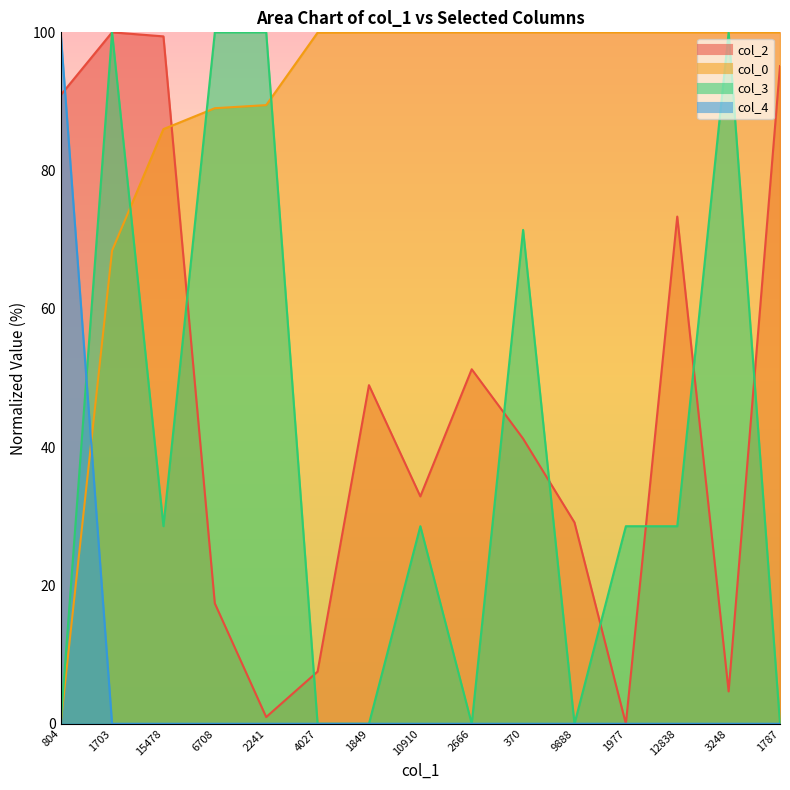

What is the sum of all col_4 values?

100.0